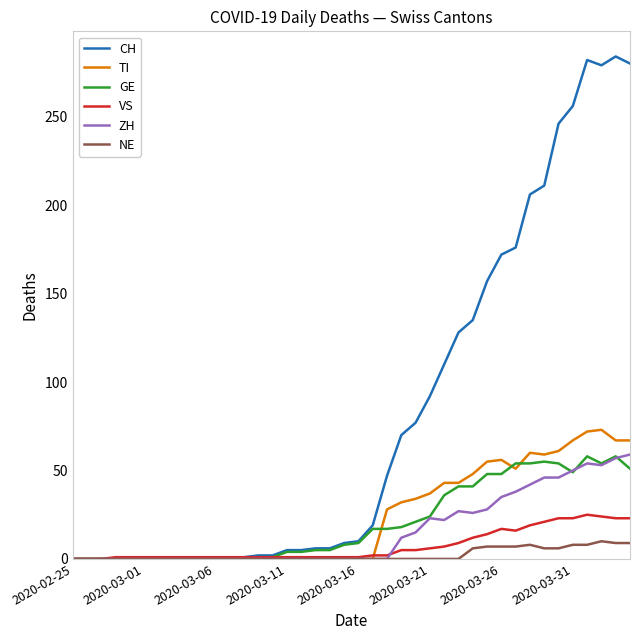

Does the chart have visible grid lines?

No